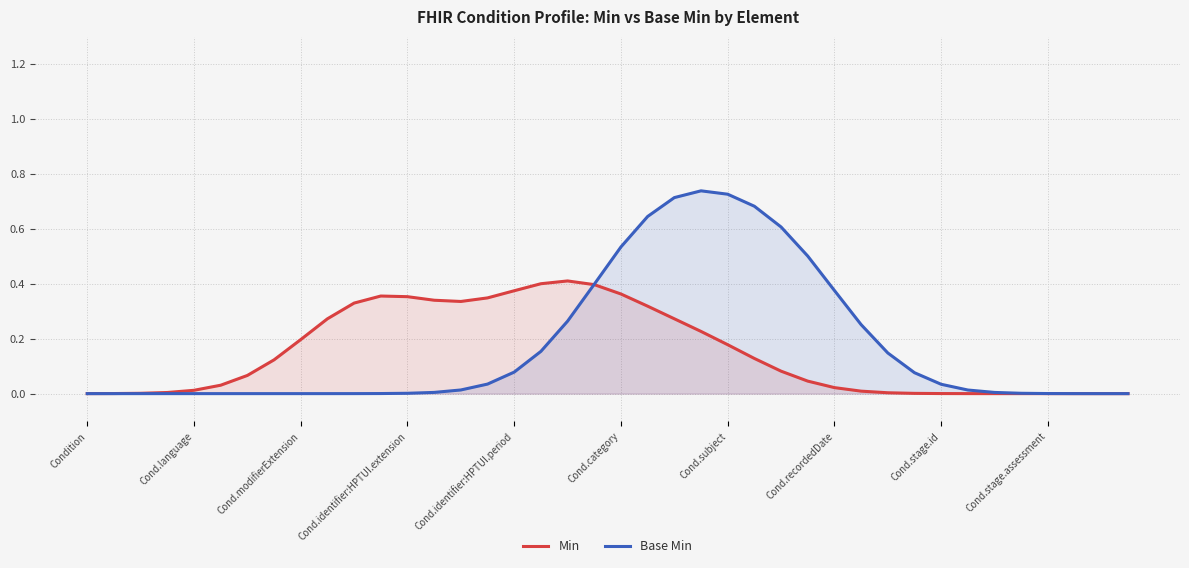

Is it true that Min equals 0.0 at Condition?

False